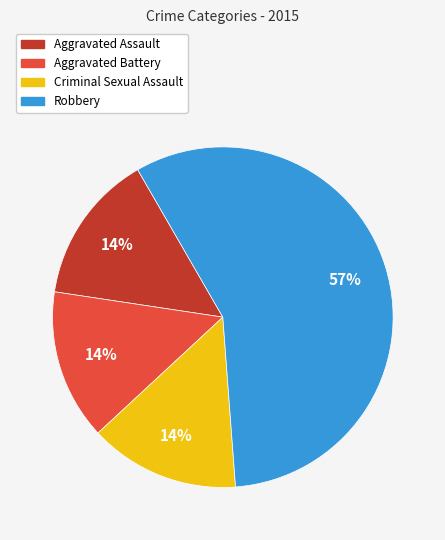

True or false: Aggravated Battery accounts for 28% of the total.

False